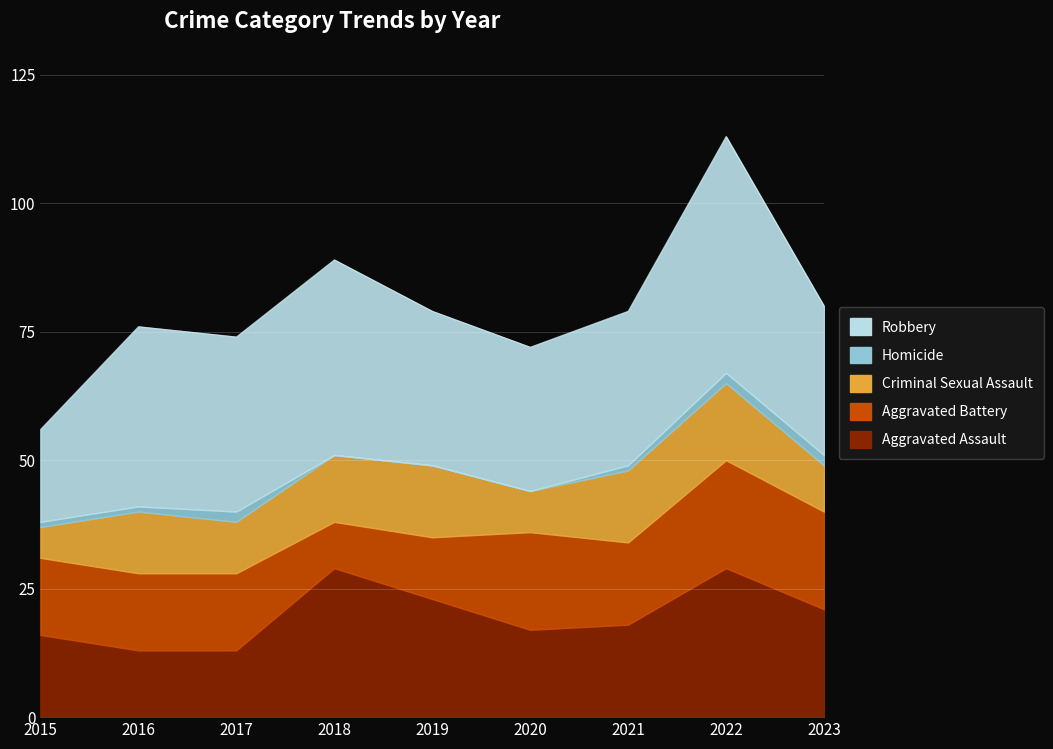

Rank the categories by Robbery value from lowest to highest.

2015, 2020, 2023, 2019, 2021, 2017, 2016, 2018, 2022